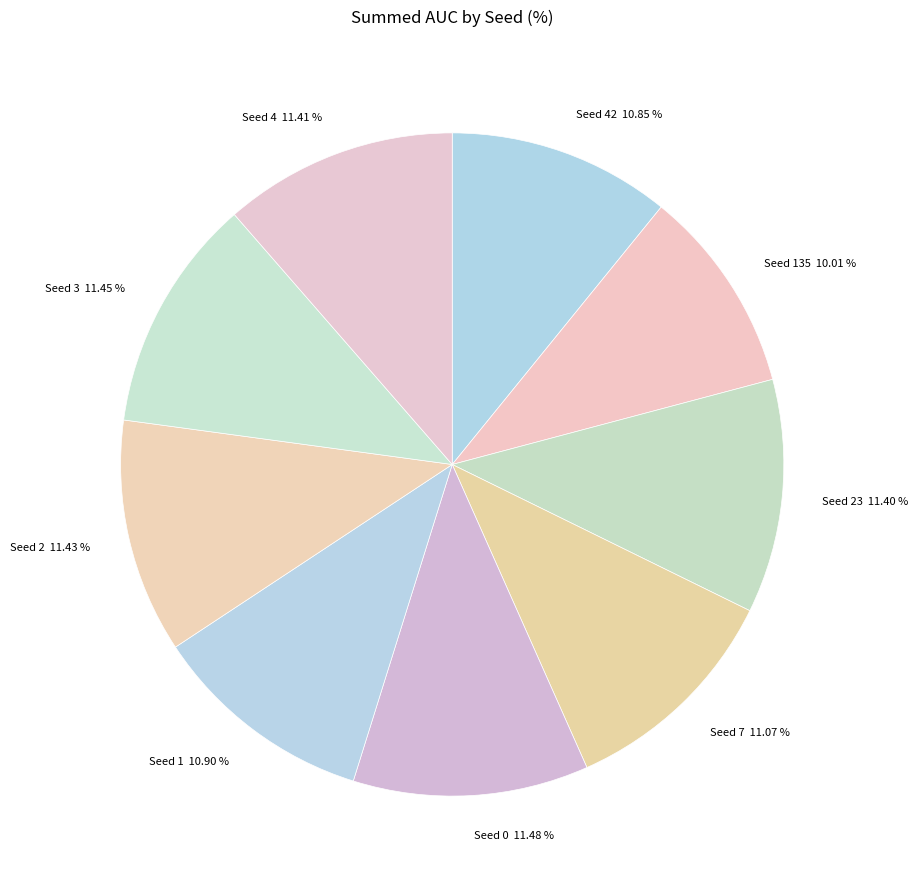

Which has a higher value, Seed 2 or Seed 1?

Seed 2